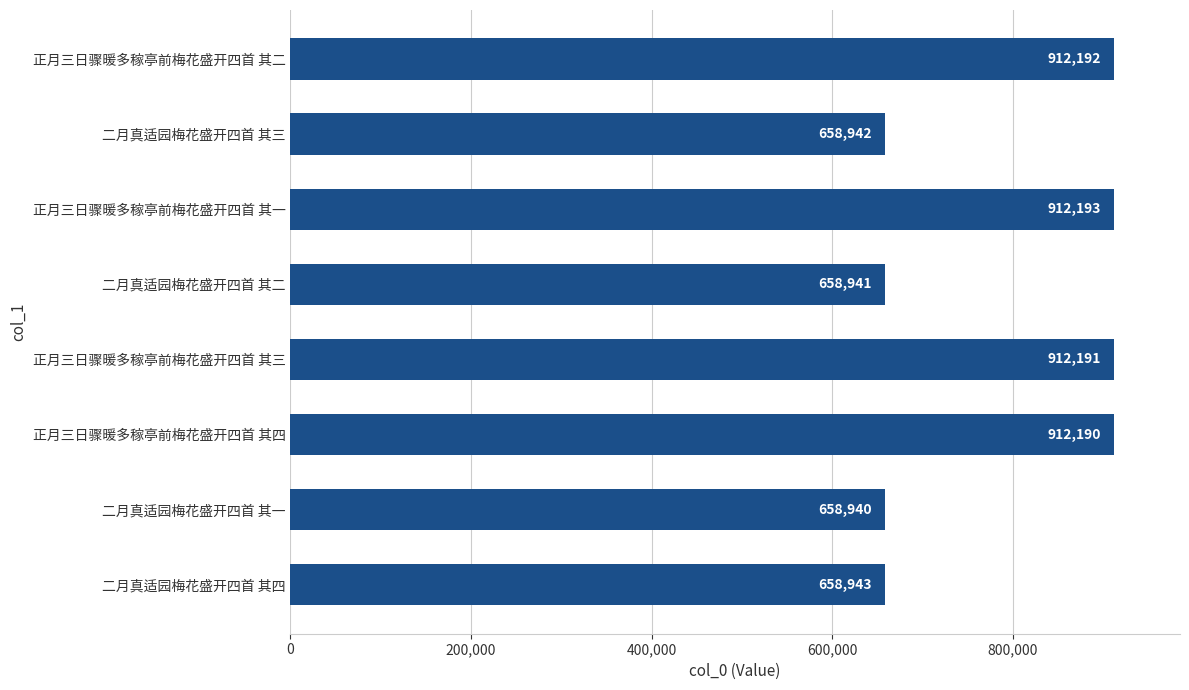

How many distinct data groups are displayed?

1